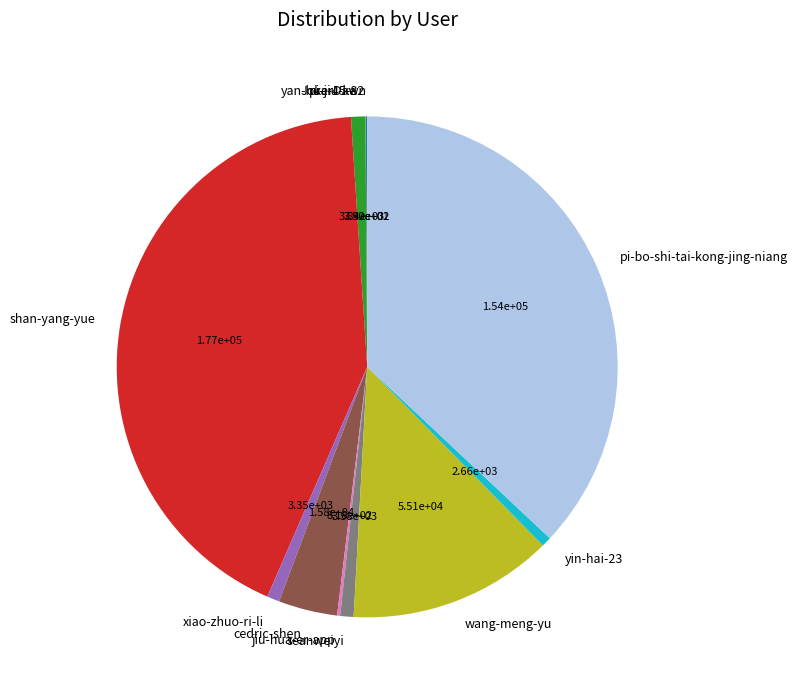

Is the sum of wang-meng-yu and shan-yang-yue greater than half?

Yes